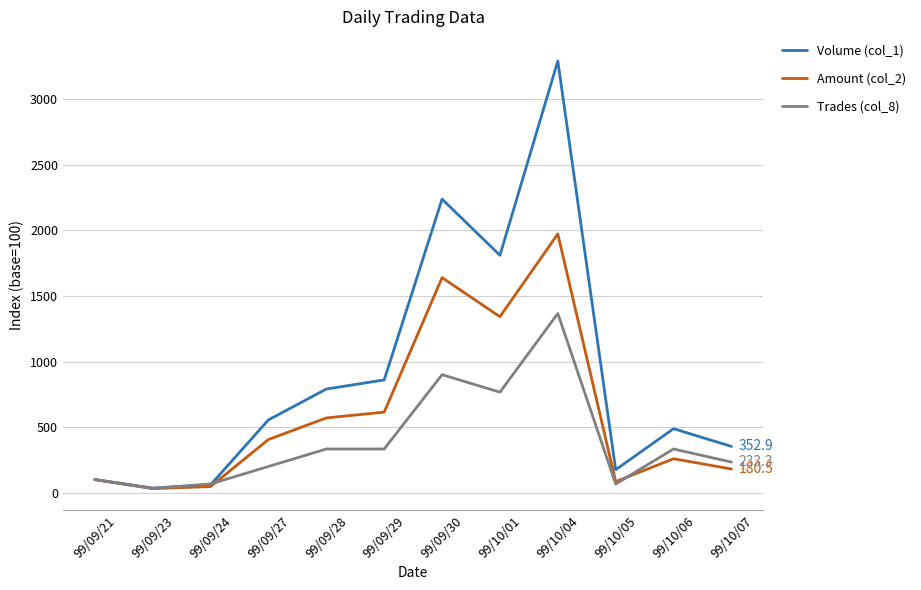

Where does the Volume (col_1) series first go above 555?

99/09/27